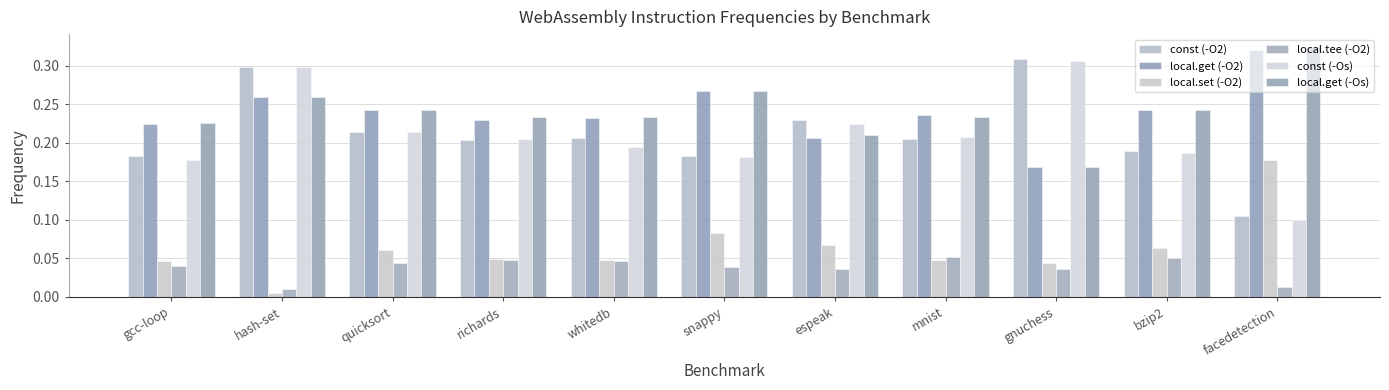

How many groups of bars are there?

11